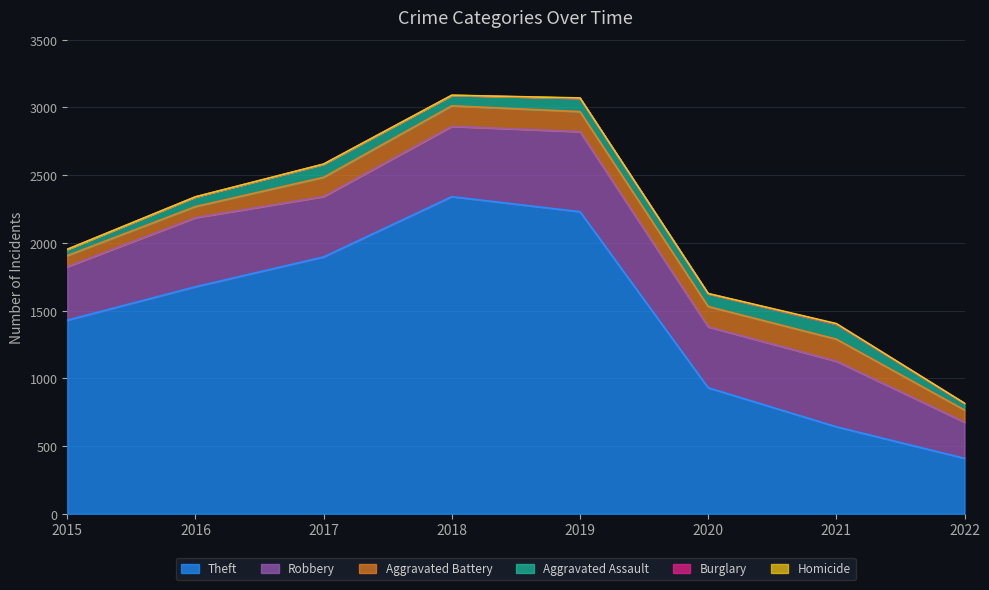

How many lines are shown in the chart?

6